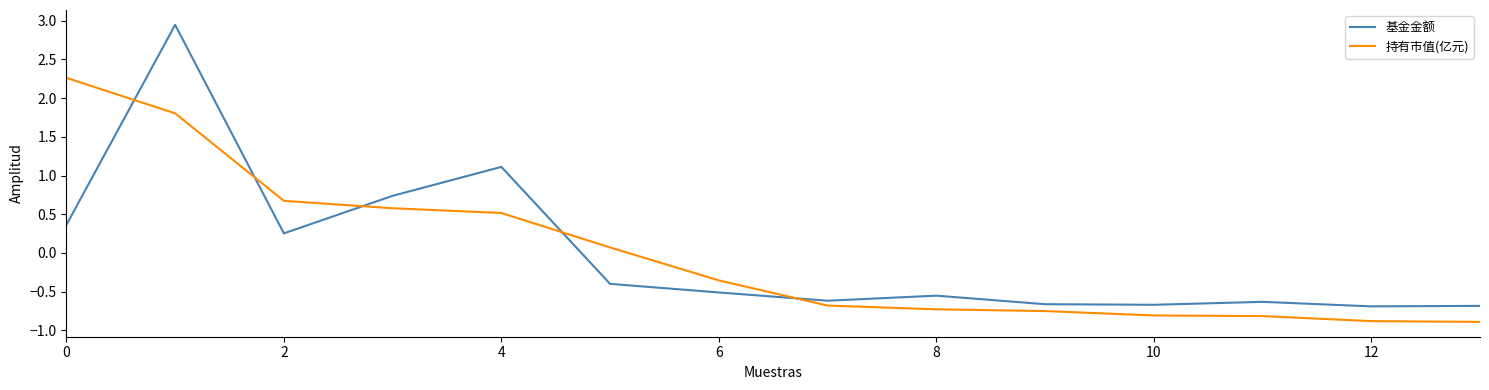

What is the difference between the maximum and minimum values in the 基金金额 series?

3.6